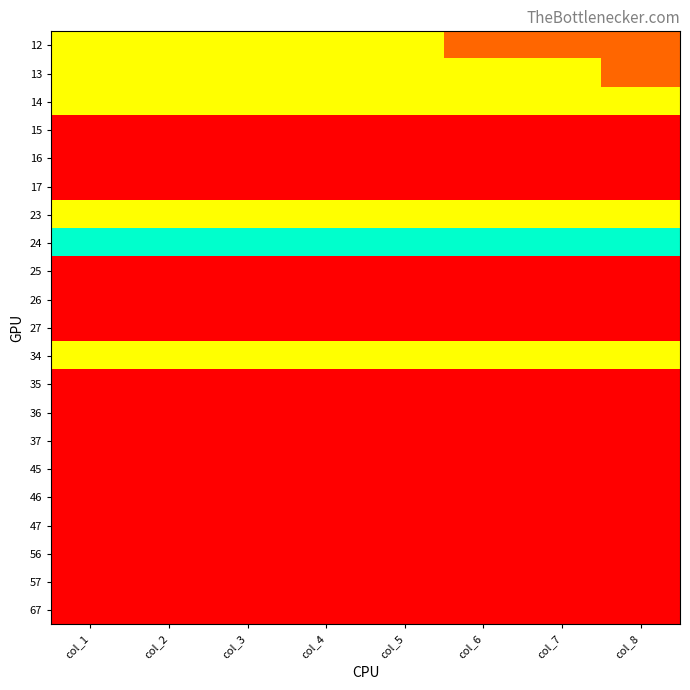

What is the maximum value shown in the chart?

3